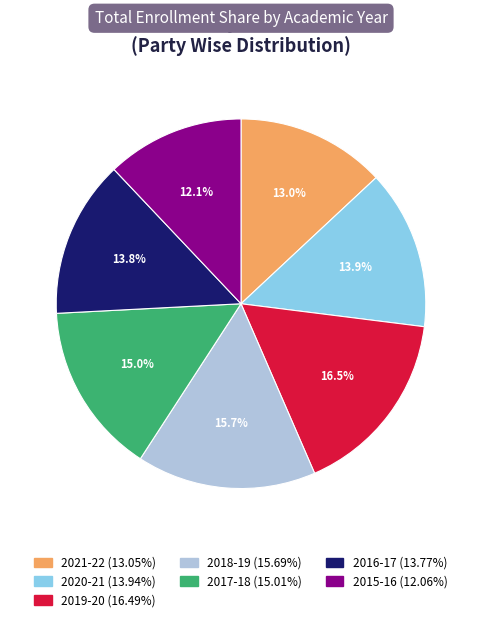

To the nearest percent, what is the combined percentage of 2021-22 and 2018-19?

29%